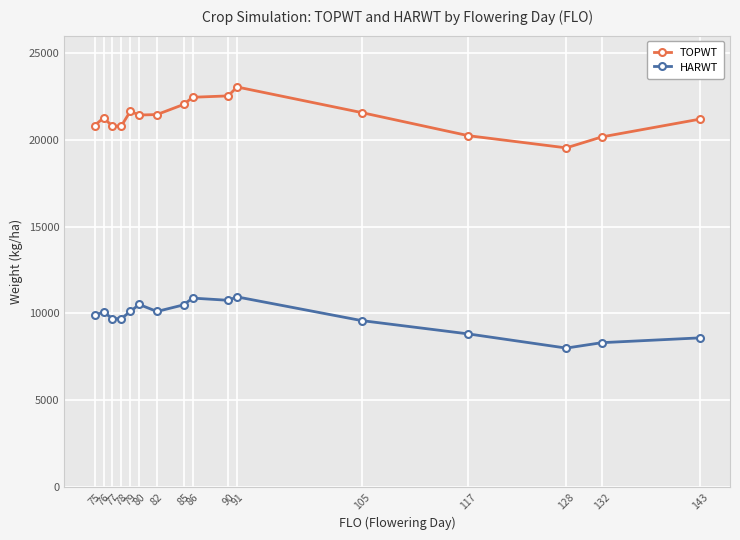

Which label corresponds to the smallest value in the chart?

128